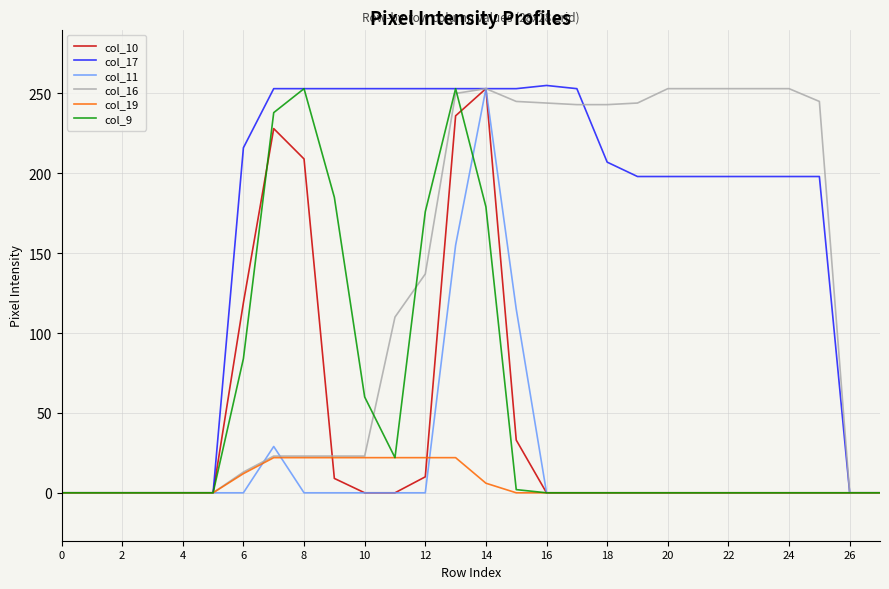

What is the greatest value displayed?

255